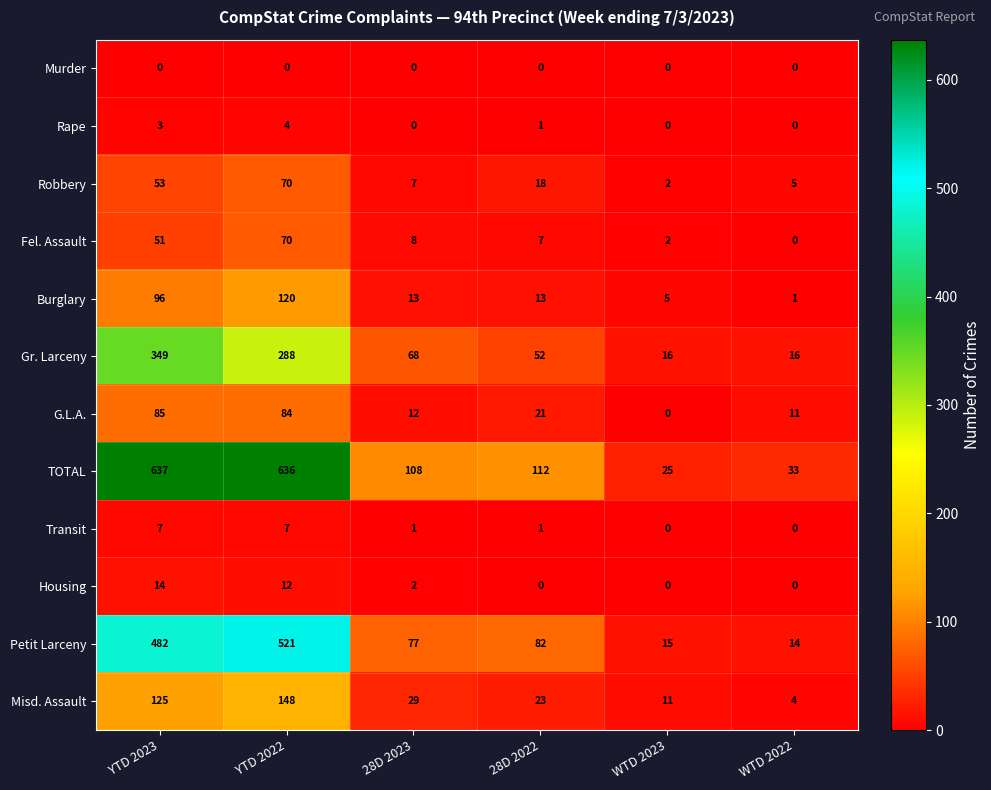

How many values in the Transit series are below 1?

2